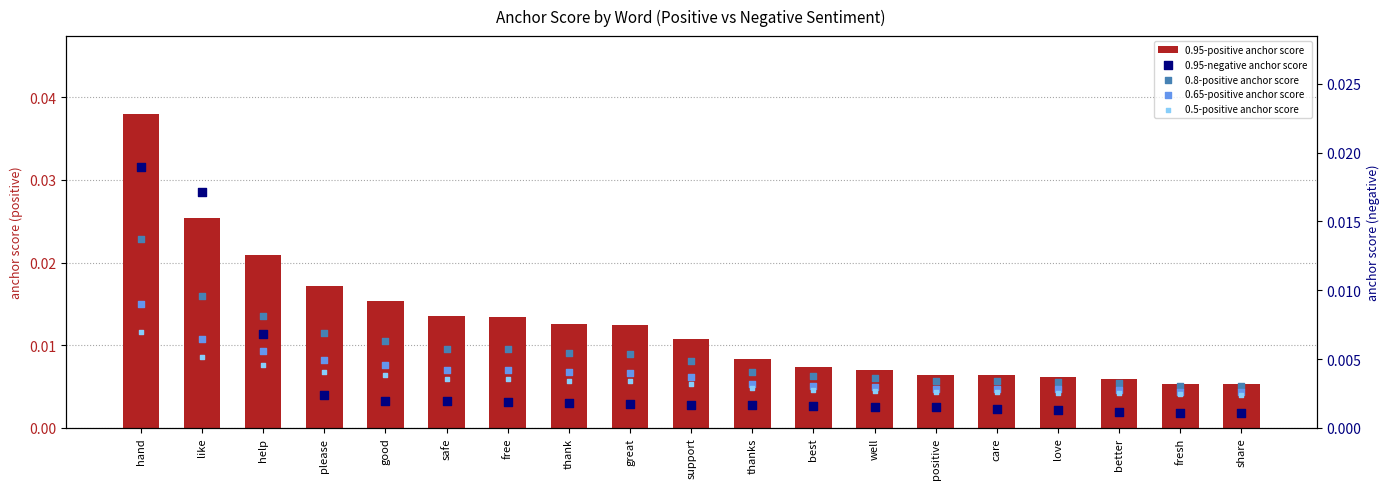

Which series has the widest spread of Y values?

0.95-positive anchor score